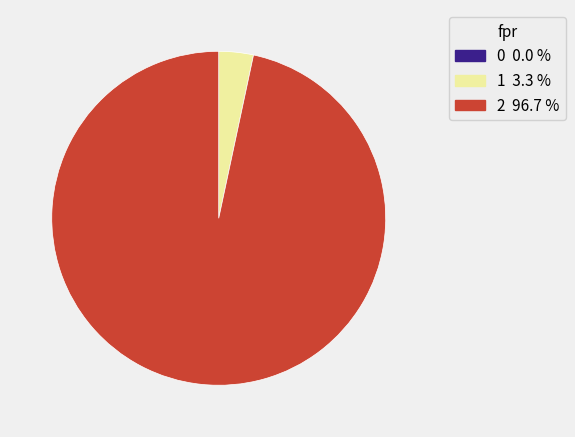

Do 1 and 2 together represent more than half of the pie?

Yes